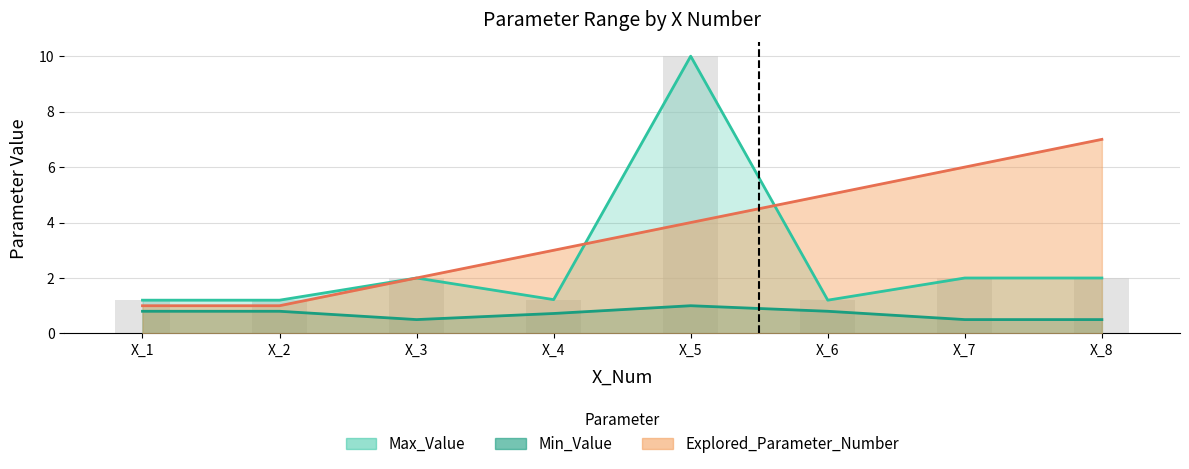

How many distinct data groups are displayed?

3